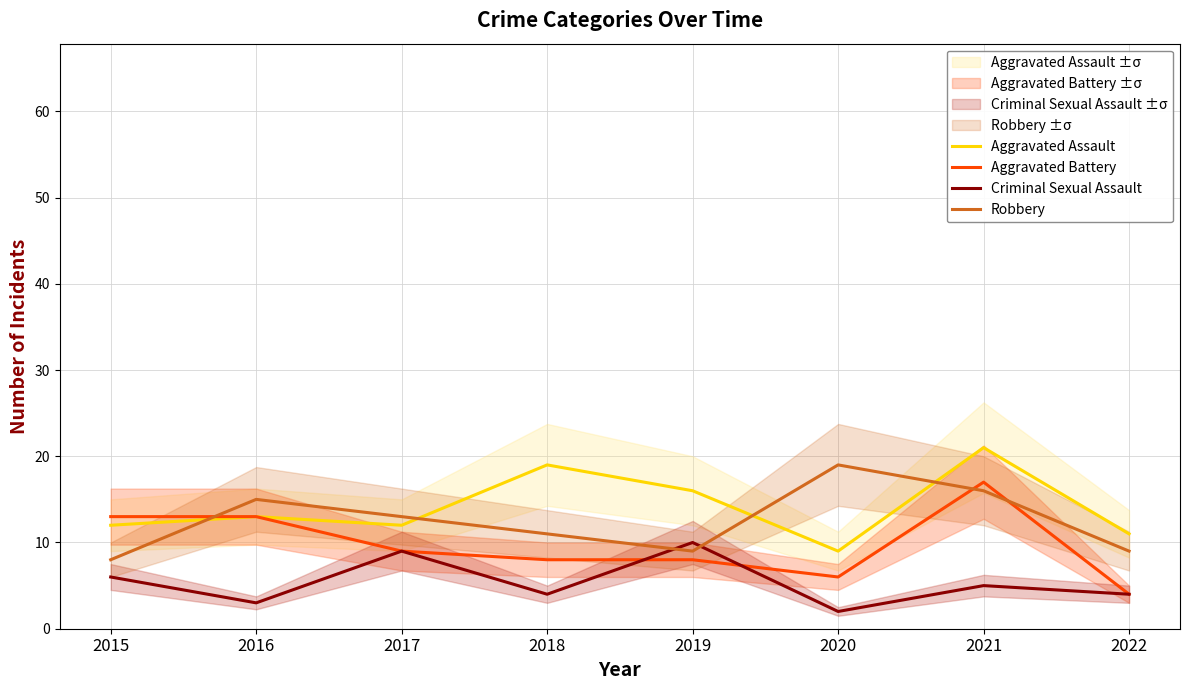

The value of Criminal Sexual Assault at 2020 is 3. True or false?

False